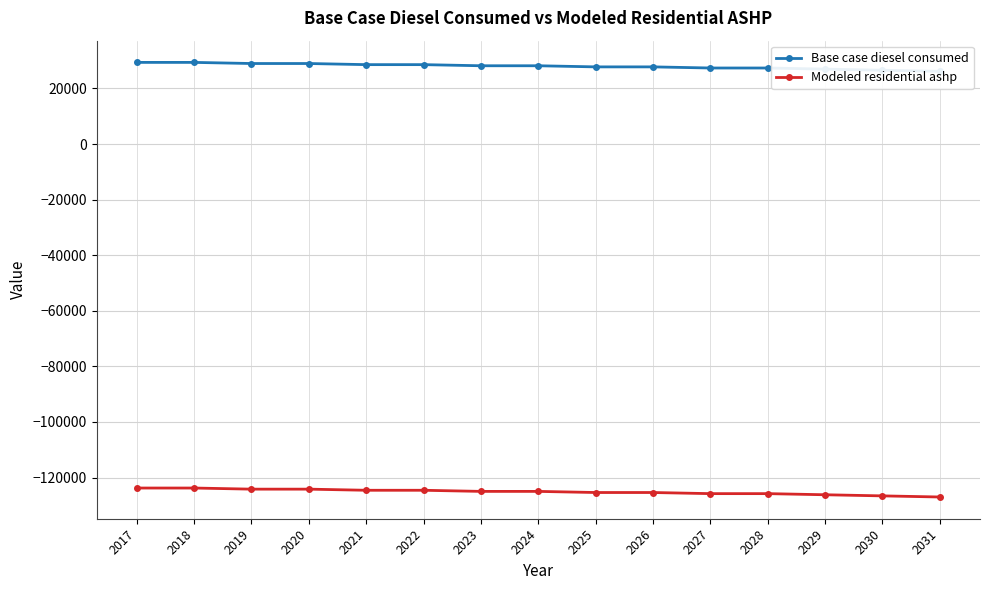

The Modeled residential ashp series shows -63237.2 at 2023. True or false?

False